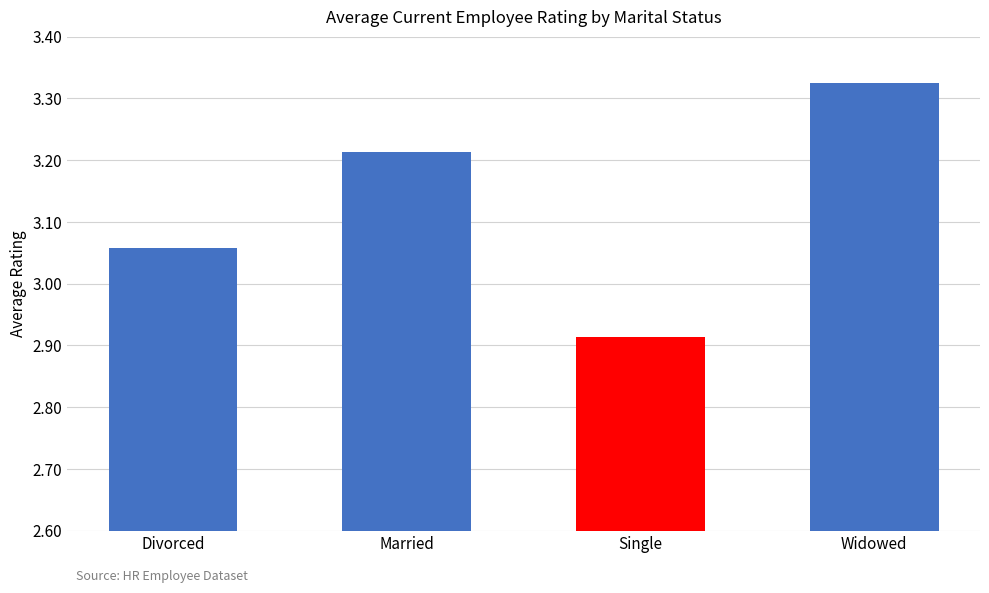

List the labels in order of value, largest first.

Widowed, Married, Divorced, Single